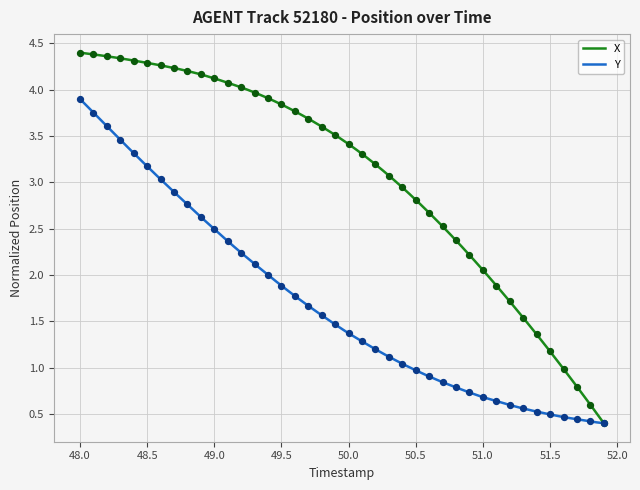

Which series has the widest spread of Y values?

X